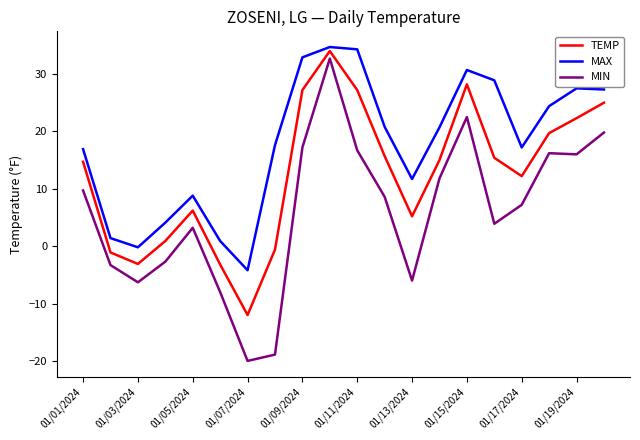

Is this an area chart (filled region under the line)?

No